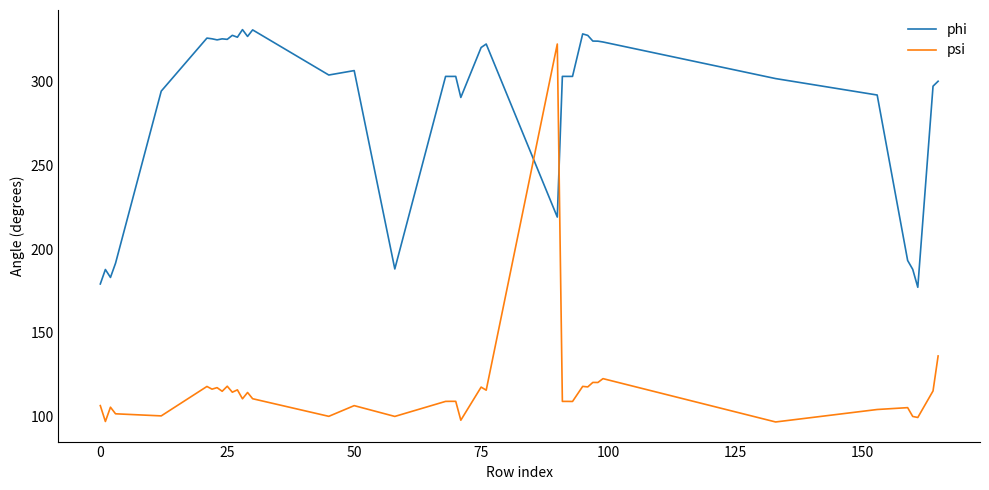

Rank the series by their maximum value, from lowest to highest.

psi, phi